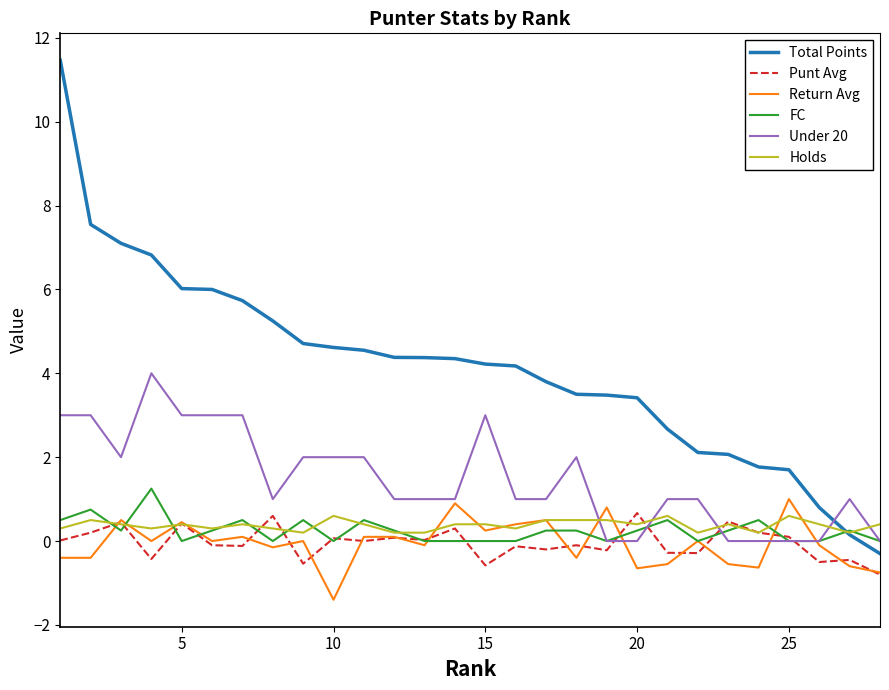

True or false: Return Avg and Total Points cross at least once.

False